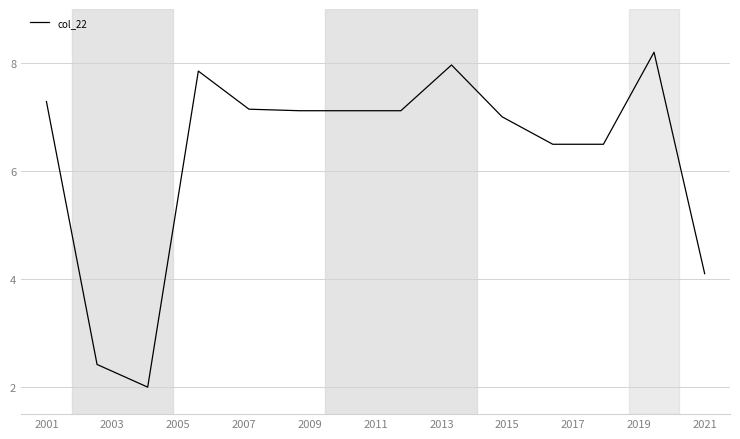

What is the minimum value shown in the chart?

2.0